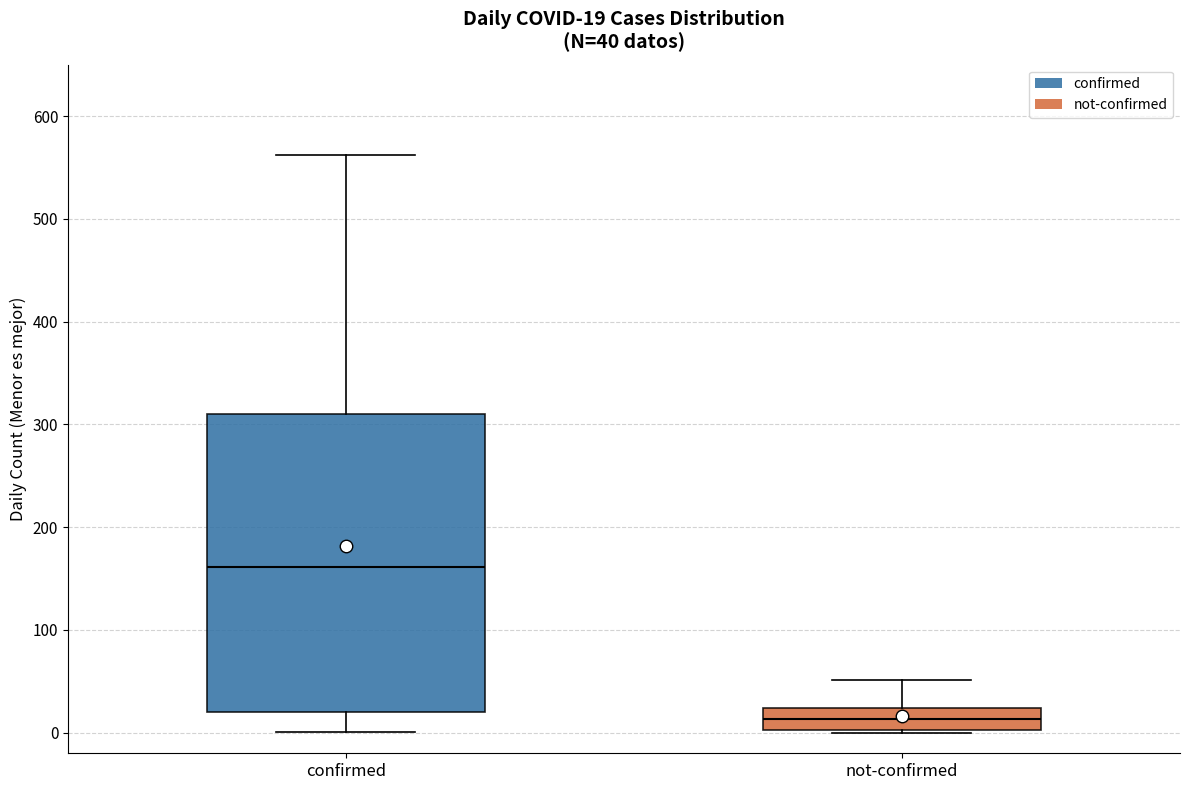

Which box has the highest median line?

confirmed